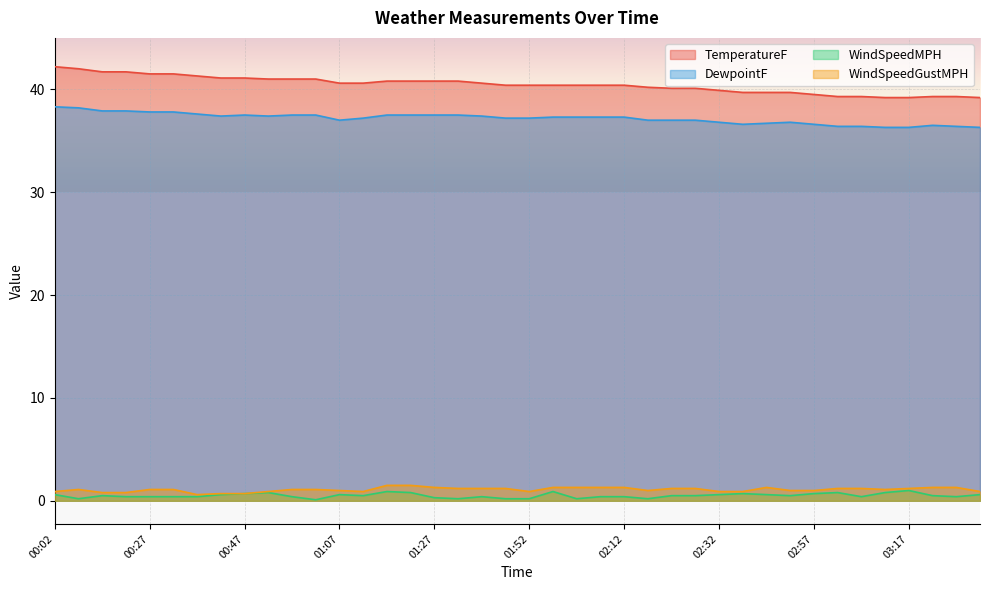

Count the DewpointF values in the range 36 to 37.

16